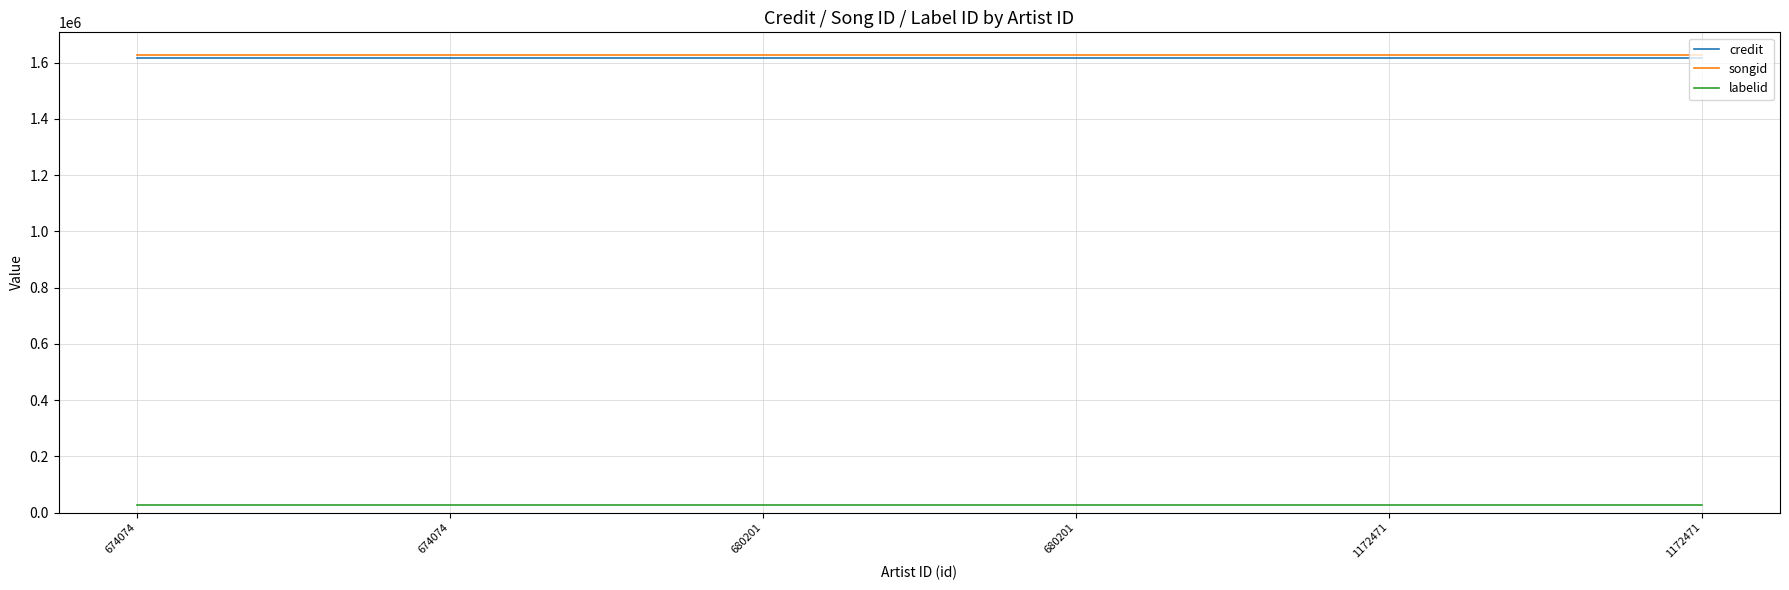

At 1172471, list the series in order from smallest to largest.

labelid, credit, songid